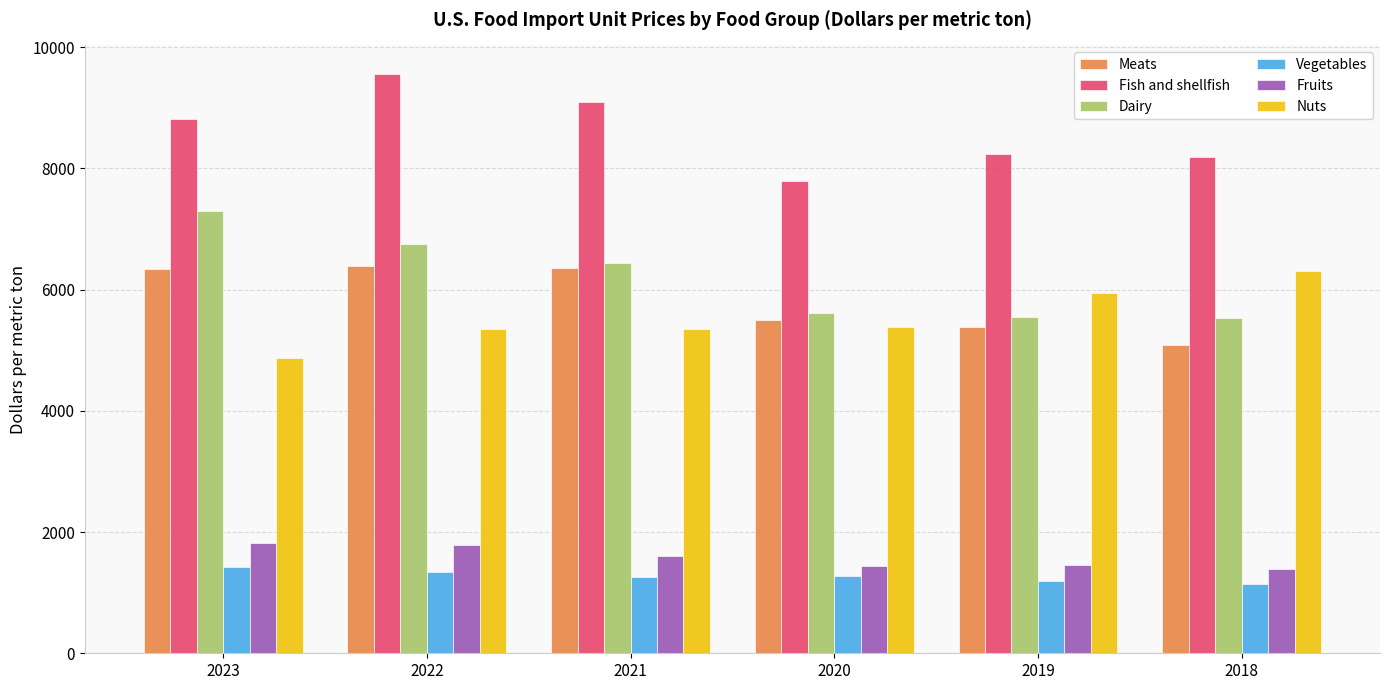

The Vegetables series shows 1150.5 at 2018. True or false?

True